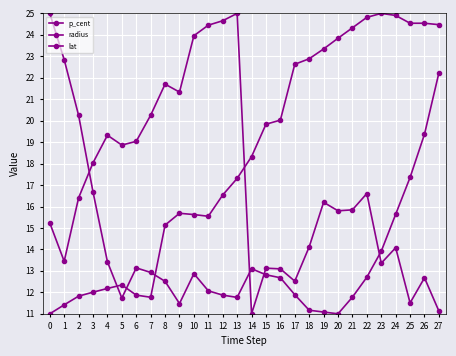

How many lines are shown in the chart?

3